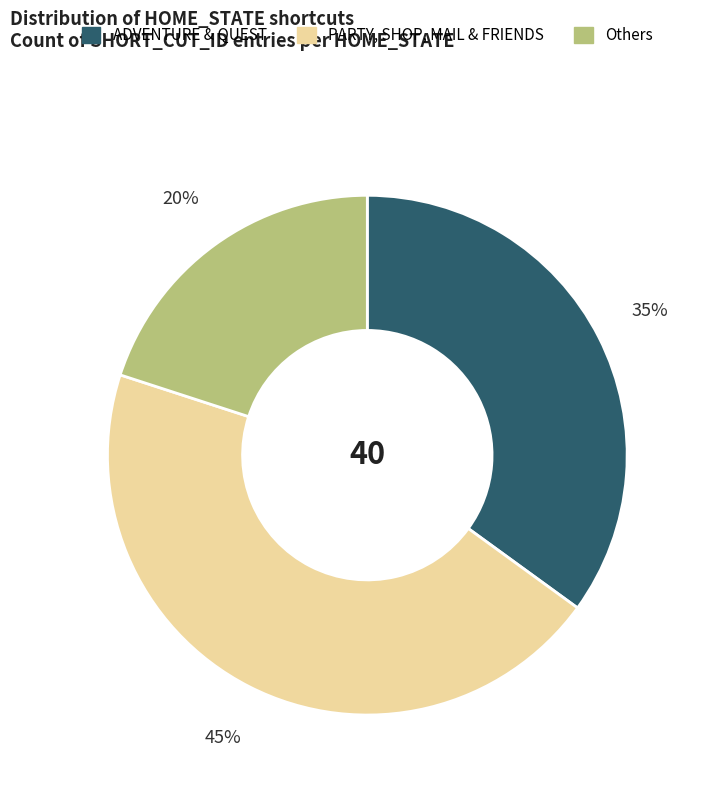

Which slice is the largest?

PARTY, SHOP, MAIL & FRIENDS